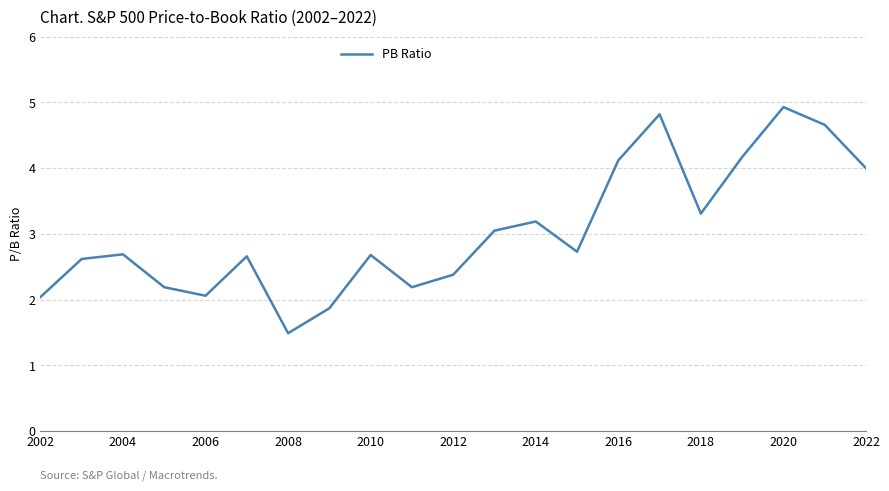

What is the difference between the maximum and minimum values?

3.4